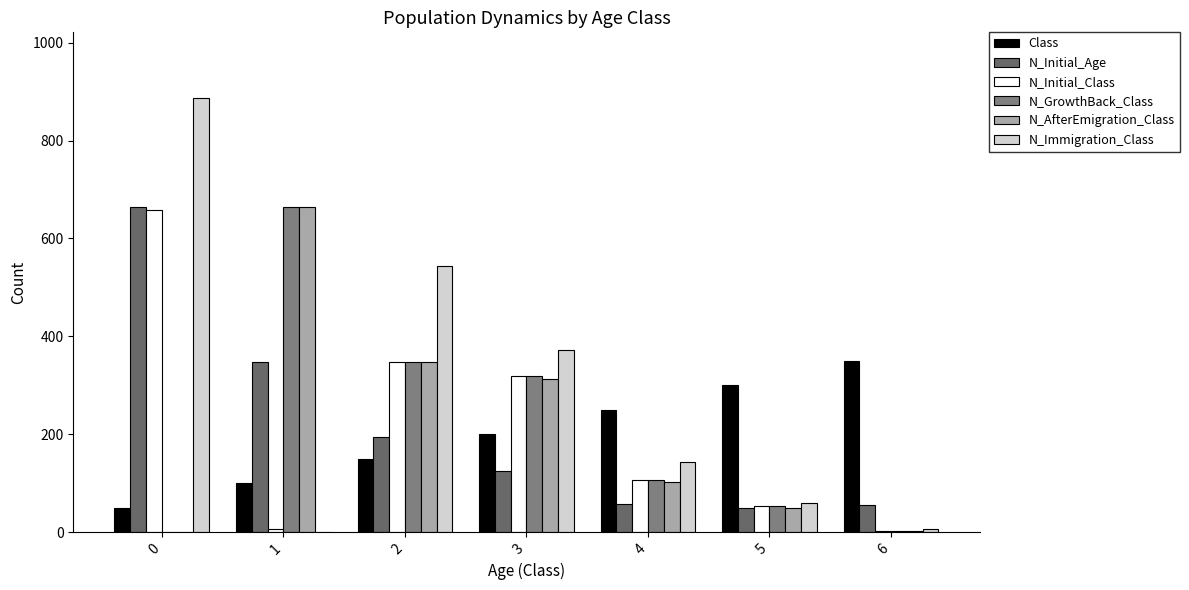

How many groups of bars are there?

7